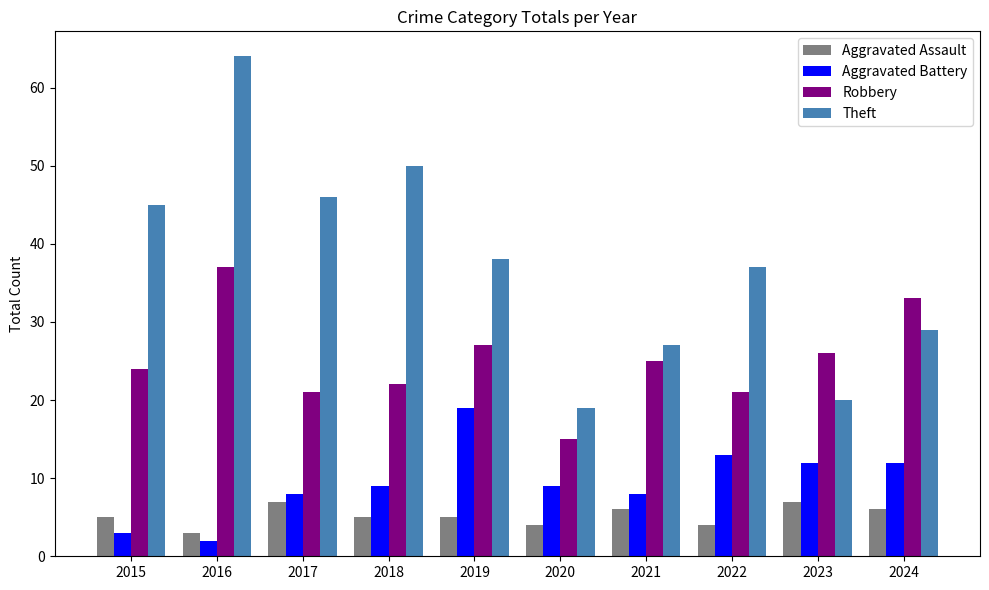

The value of Robbery at 2018 is 32. True or false?

False